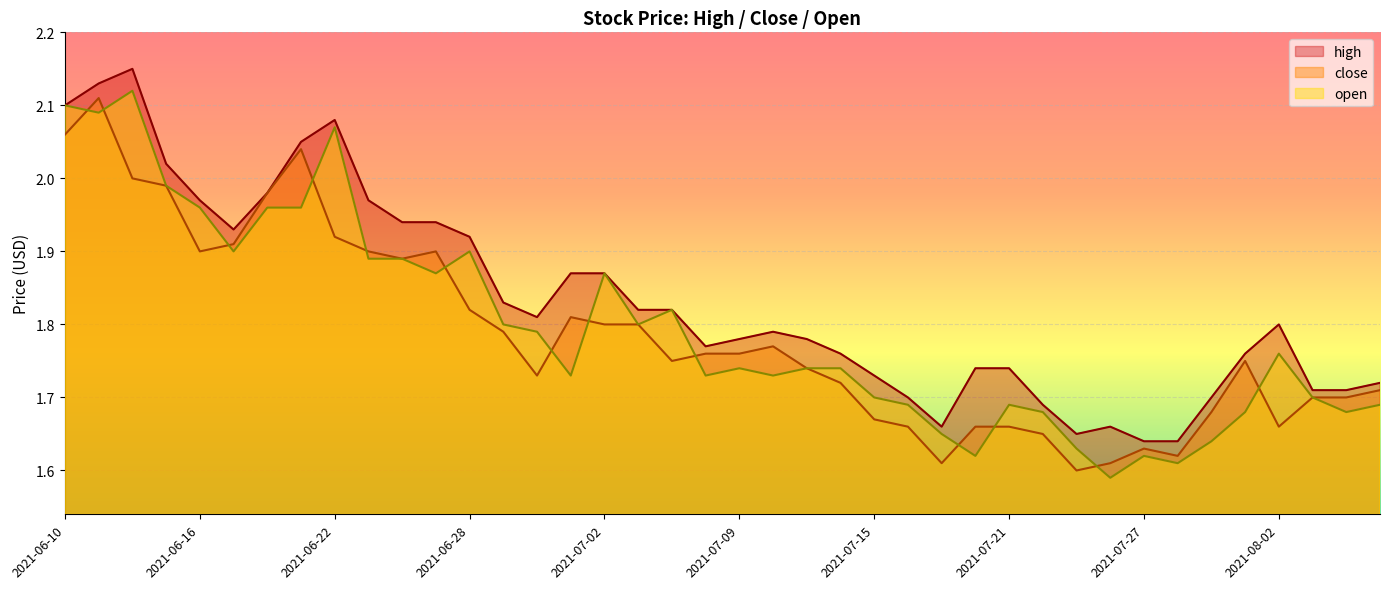

Which series has the largest total across all categories?

high